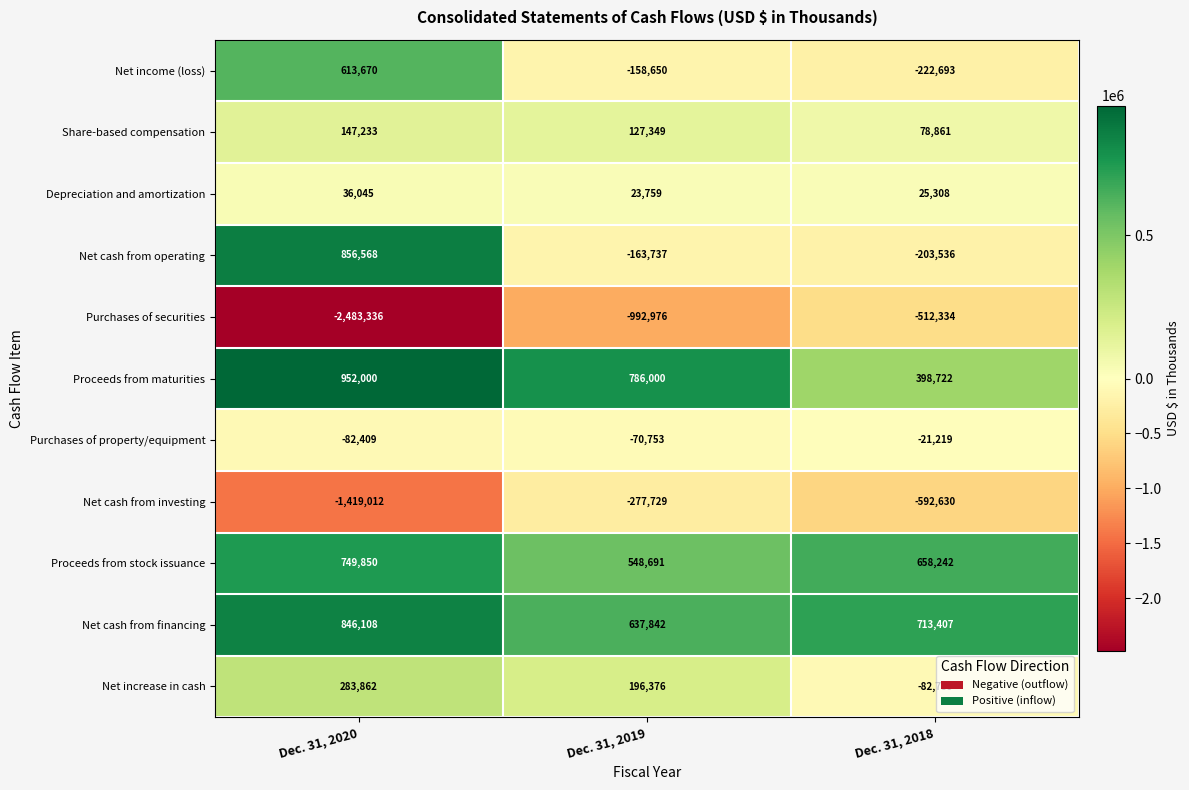

Count the number of data series in this chart.

11